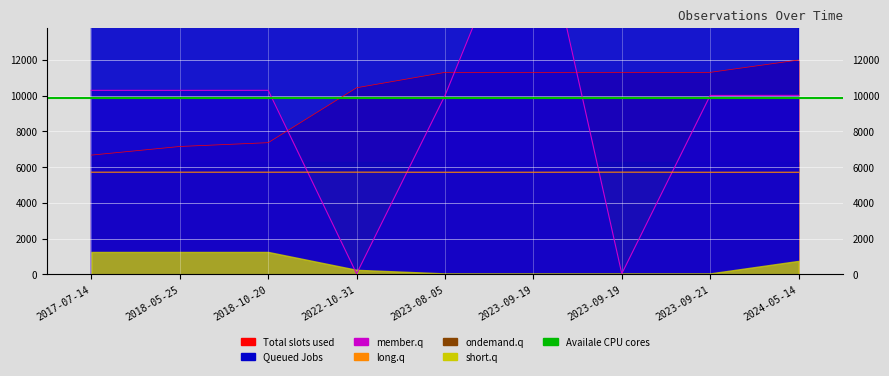

What is the value of the Total slots used point at the 7th from the left?

11301.8